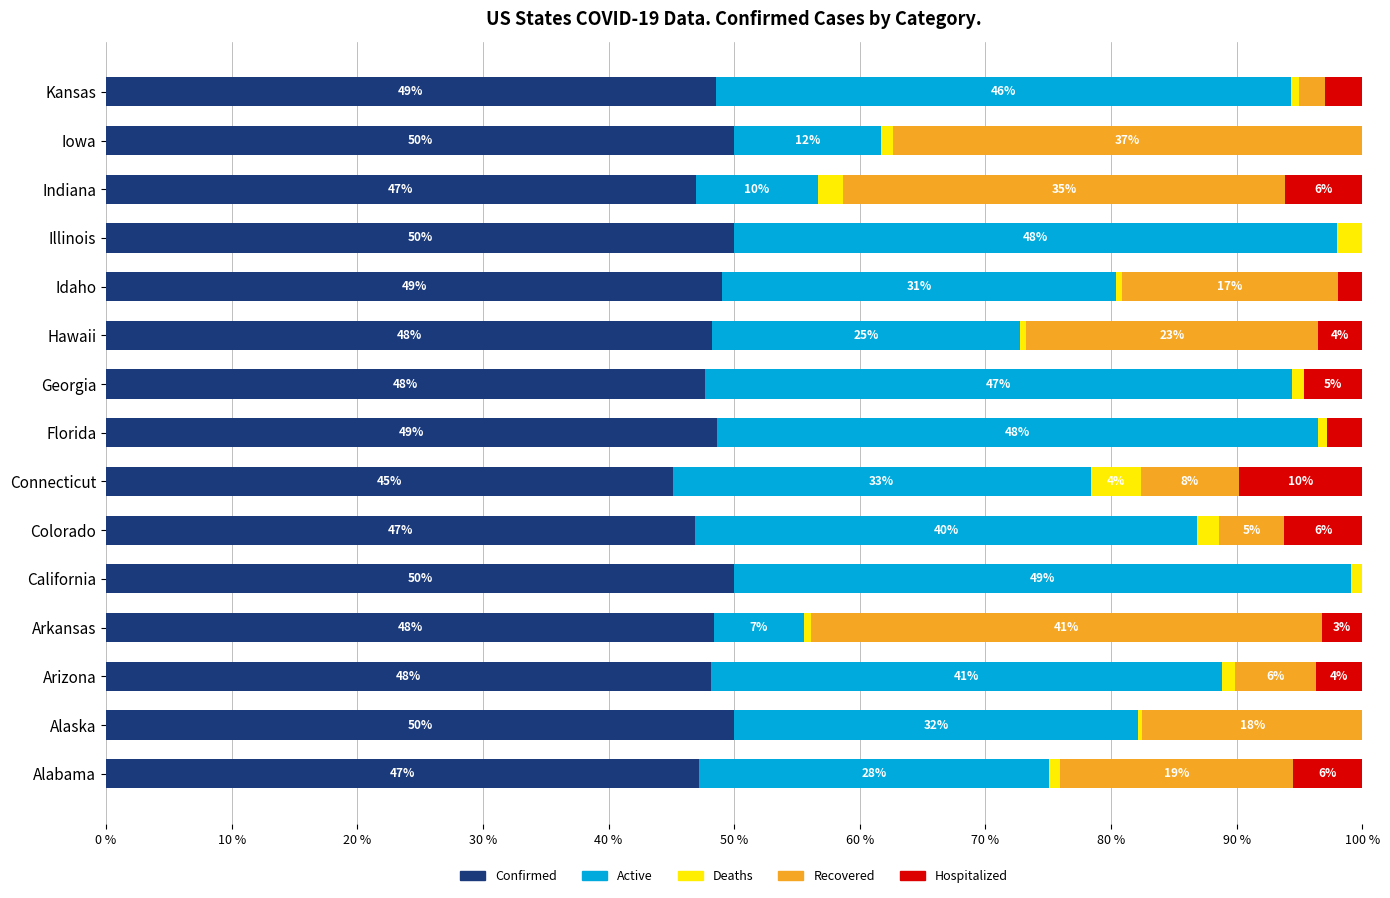

The Confirmed series shows 82.7 at Indiana. True or false?

False